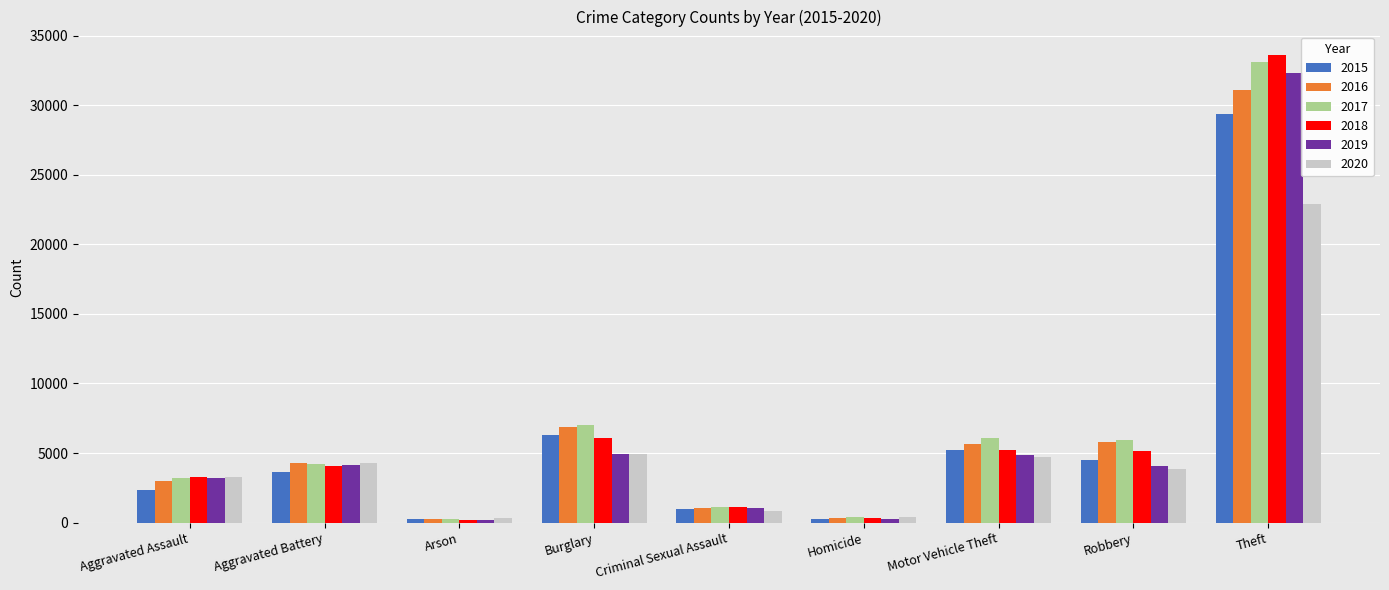

How many groups of bars are there?

9